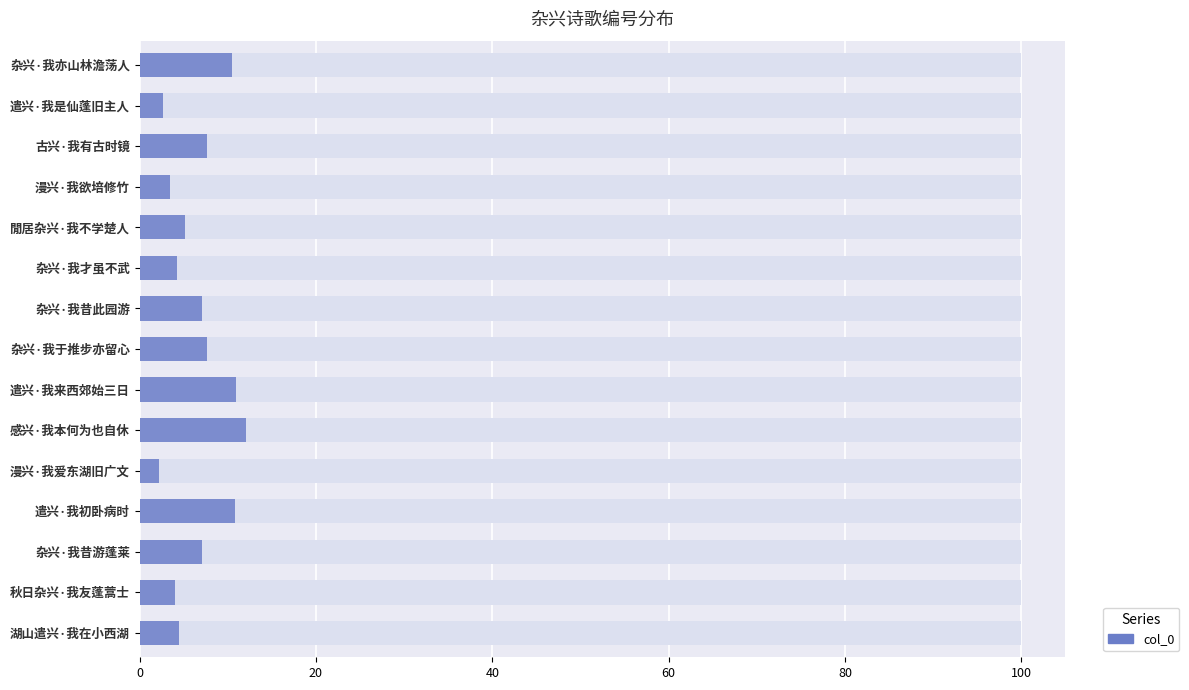

What is the difference between the maximum and minimum values?

9.8